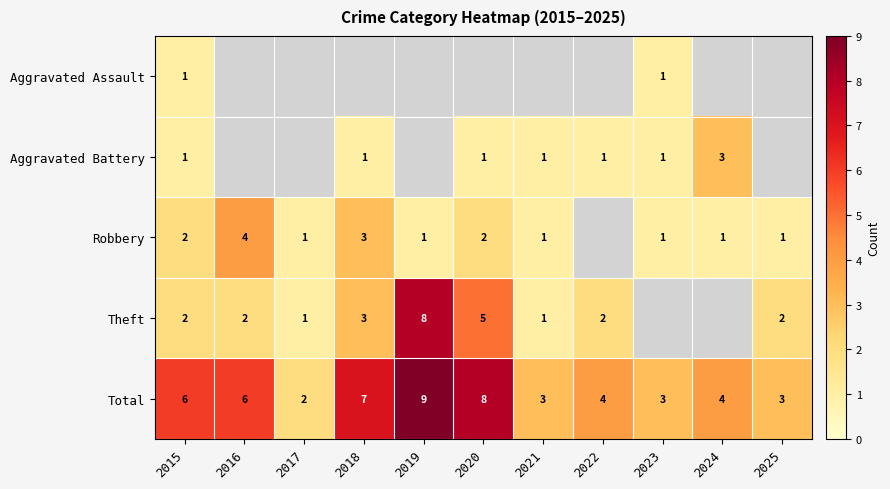

The value of Theft at 2020 is 5. True or false?

True